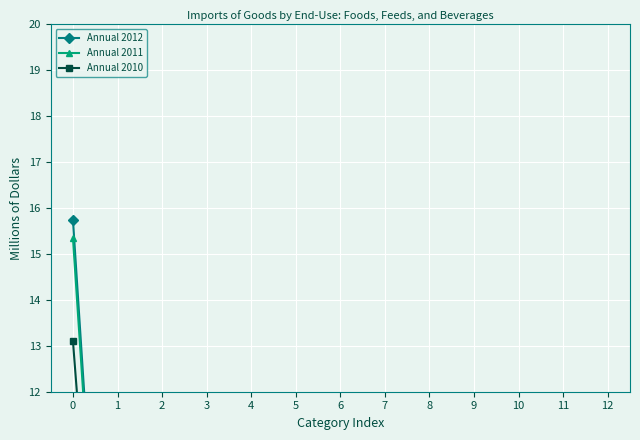

Is the value of Annual 2011 at 5 greater than the value of Annual 2010 at 0?

No